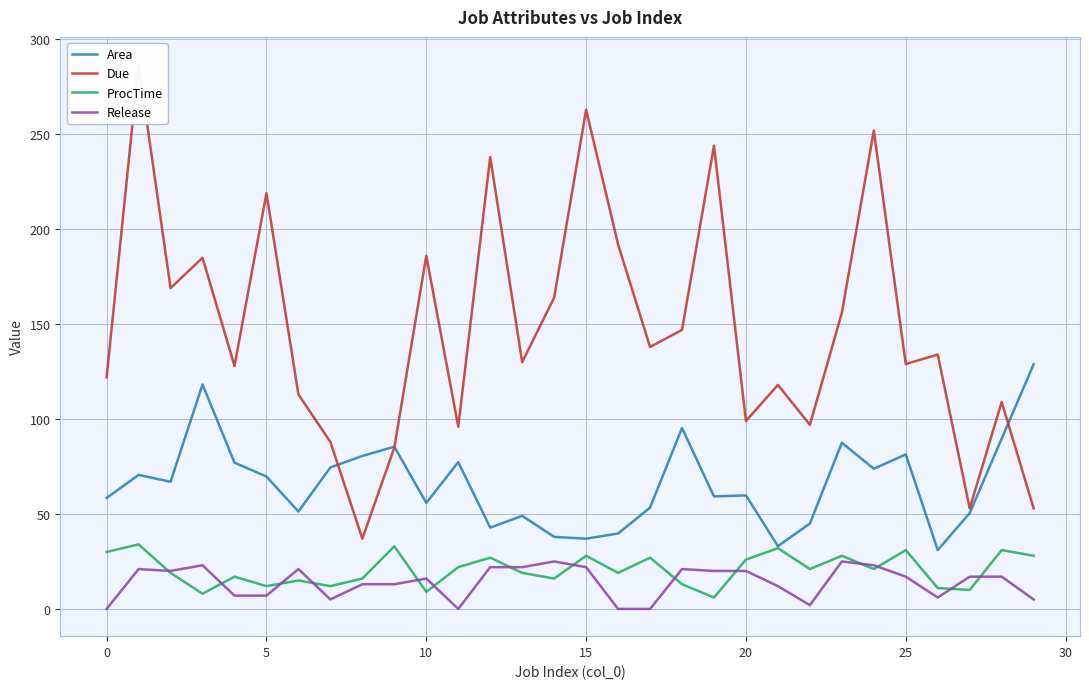

What is the difference between the maximum and minimum values in the Release series?

25.0